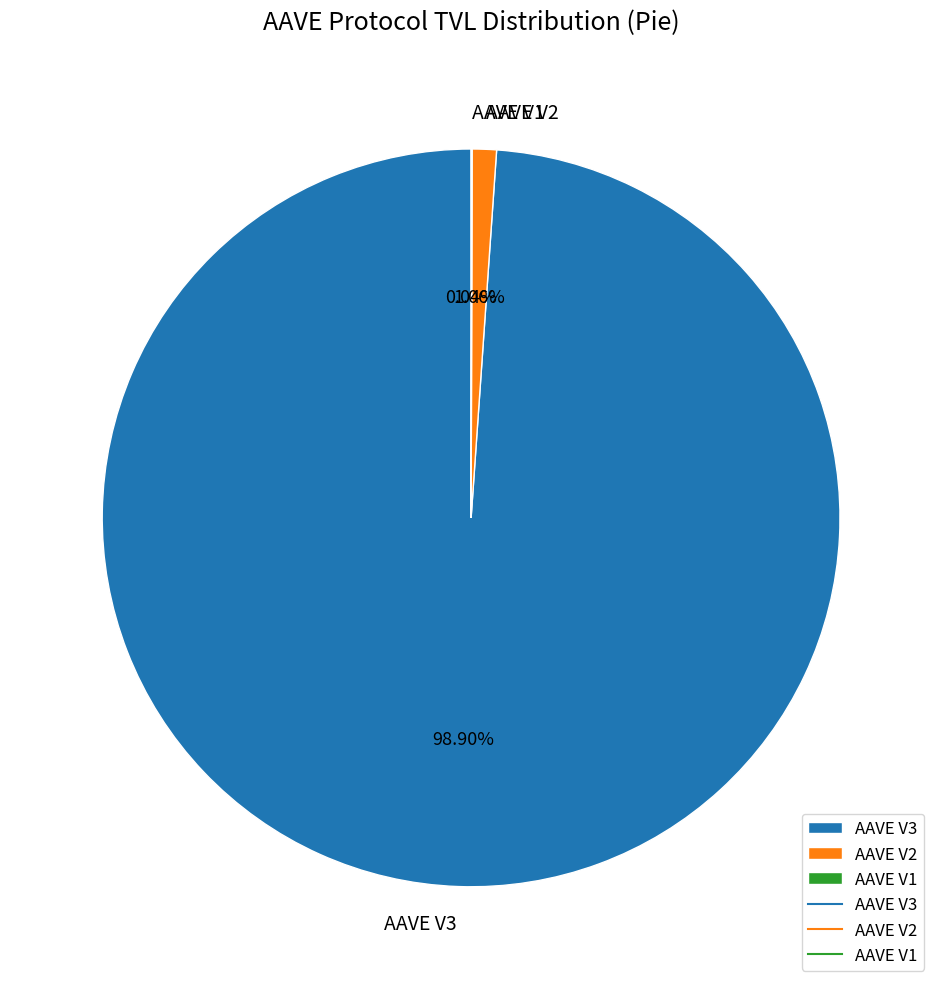

What percentage is the AAVE V3 slice, to the nearest percent?

99%